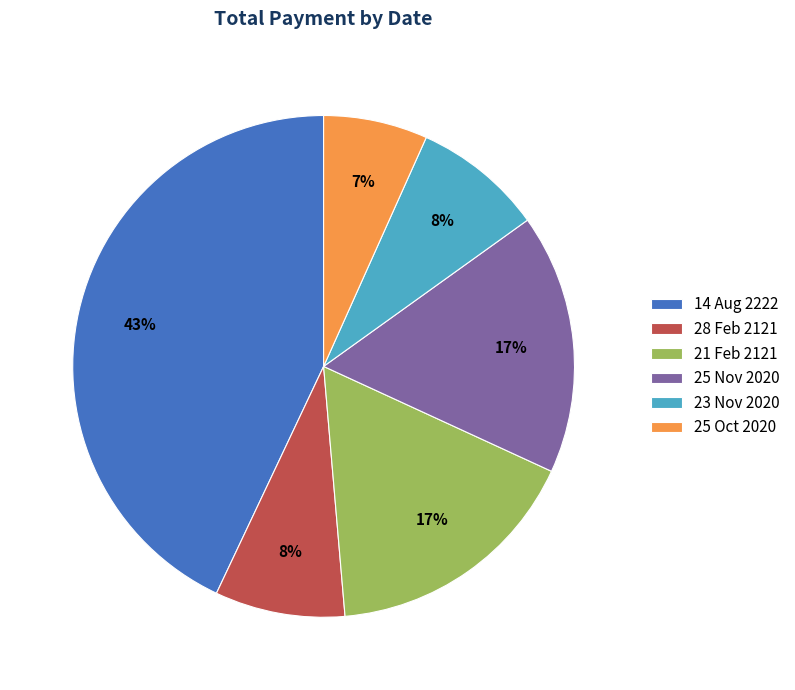

Which has a higher value, 14 Aug 2222 or 25 Nov 2020?

14 Aug 2222